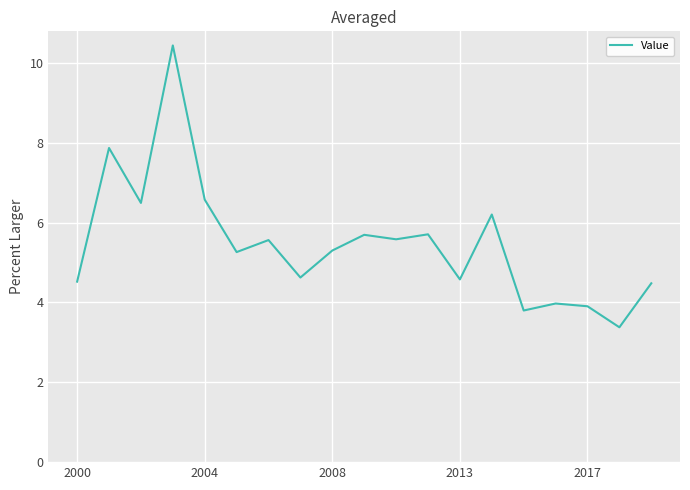

What is the minimum value shown in the chart?

3.4